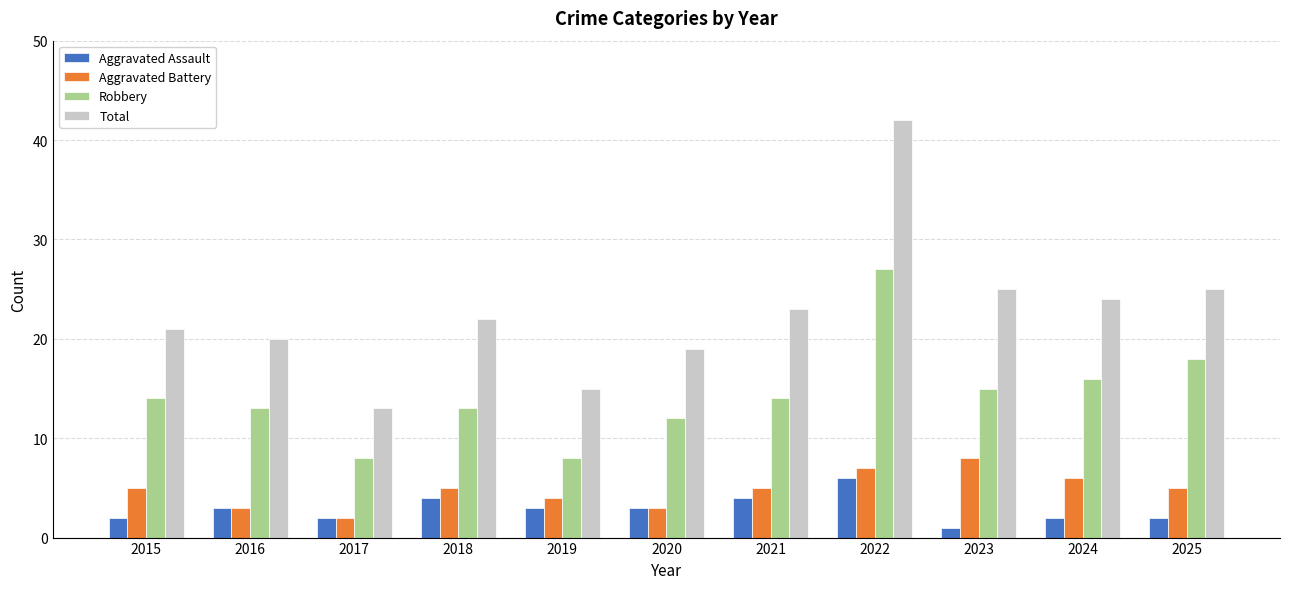

Which series changed the most between 2016 and 2024?

Total